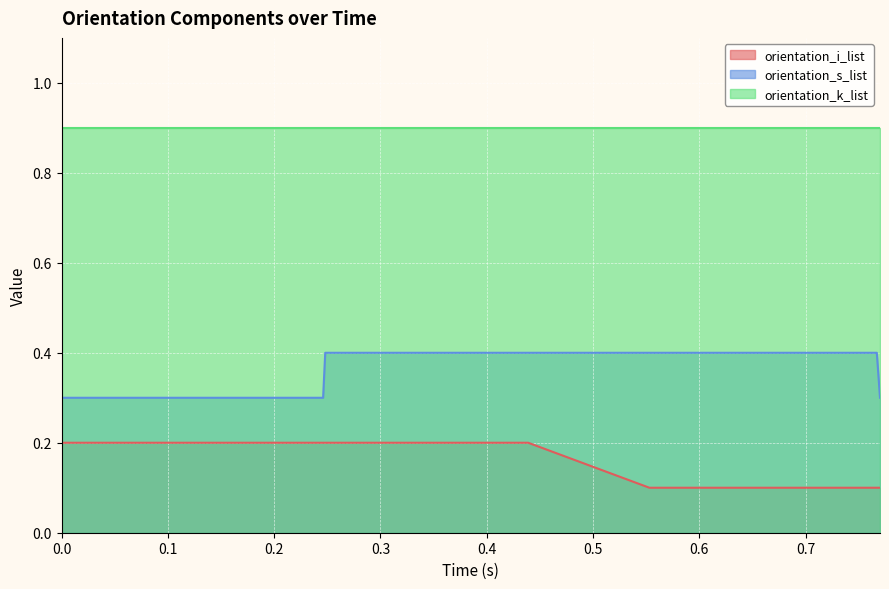

How many data points does each series have?

40